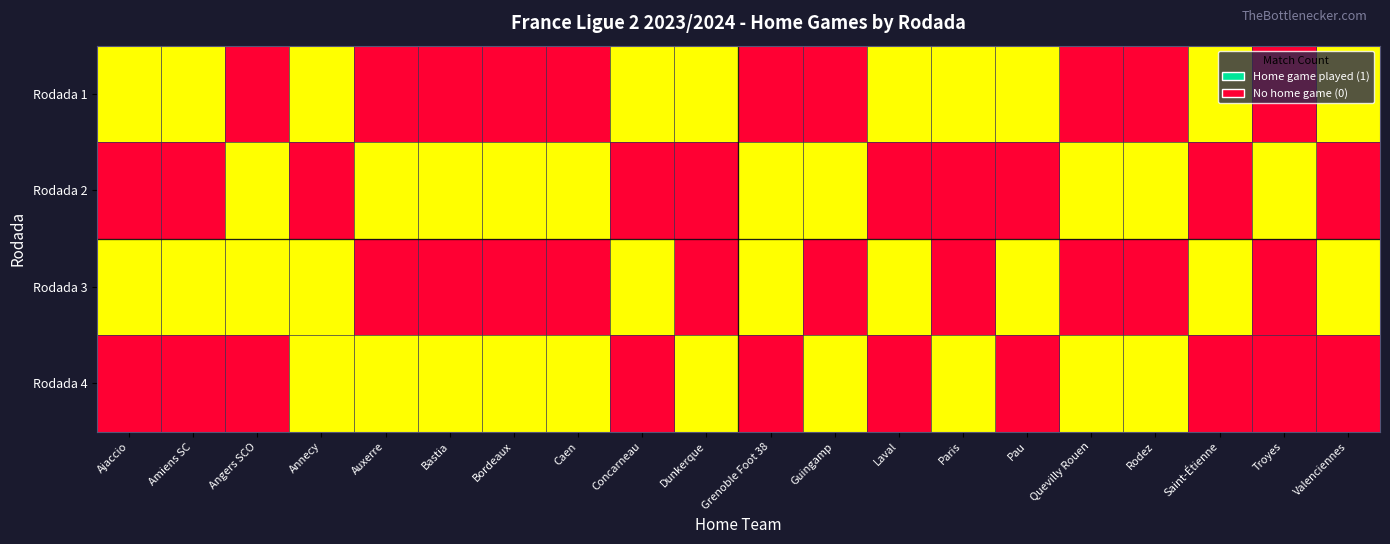

At which category is the sum across all series the highest?

Annecy